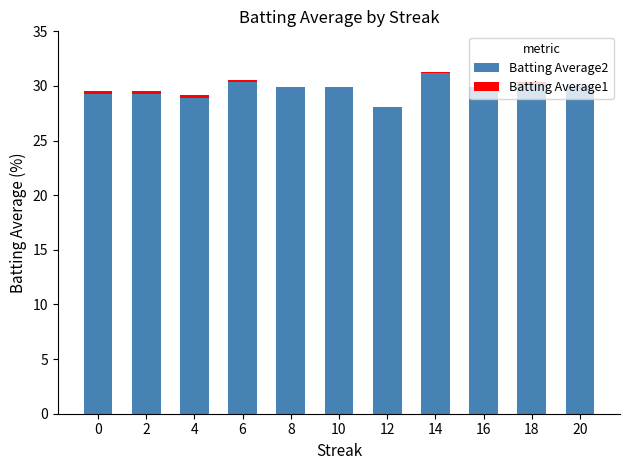

How many distinct data groups are displayed?

2